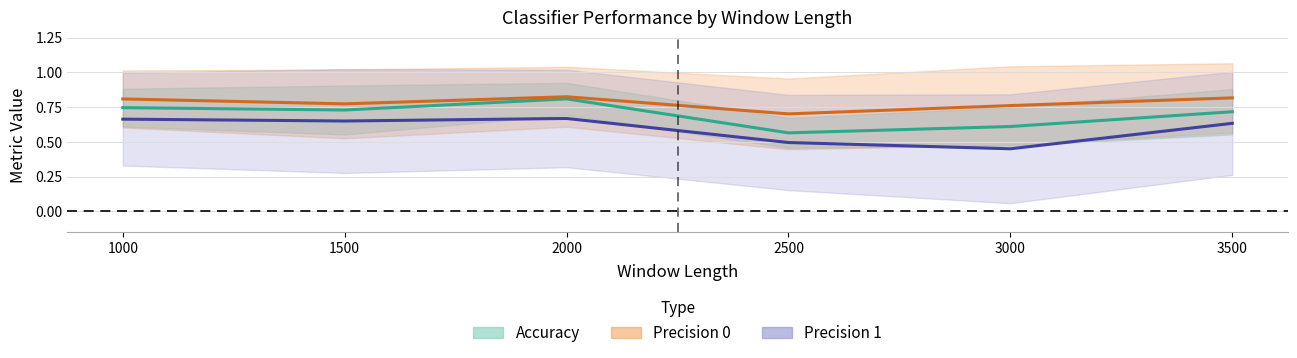

Is the value of Mean Precision 0 at 2000 greater than the value of Mean Accuracy at 2500?

Yes